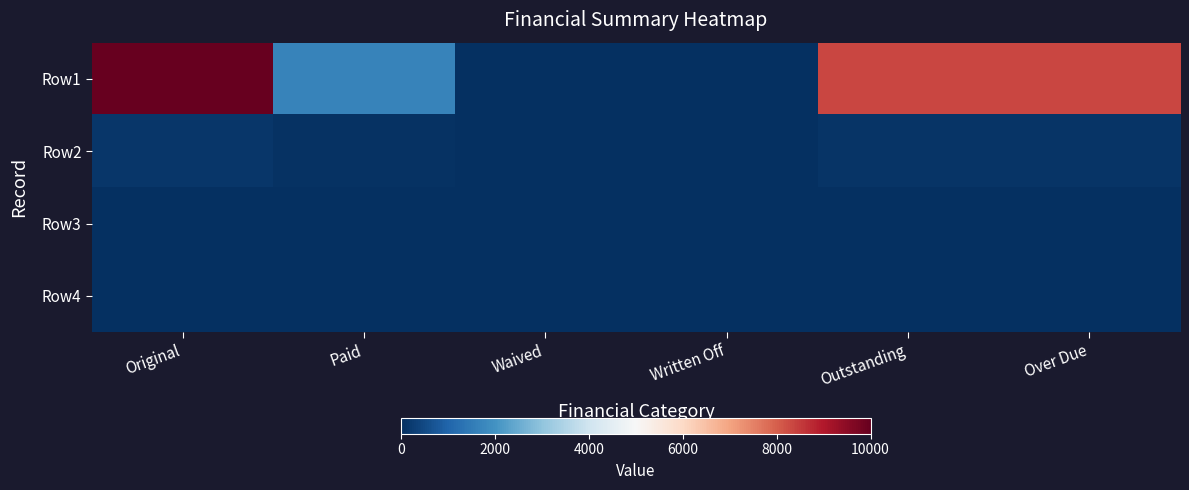

Which series has the largest total across all categories?

Row1